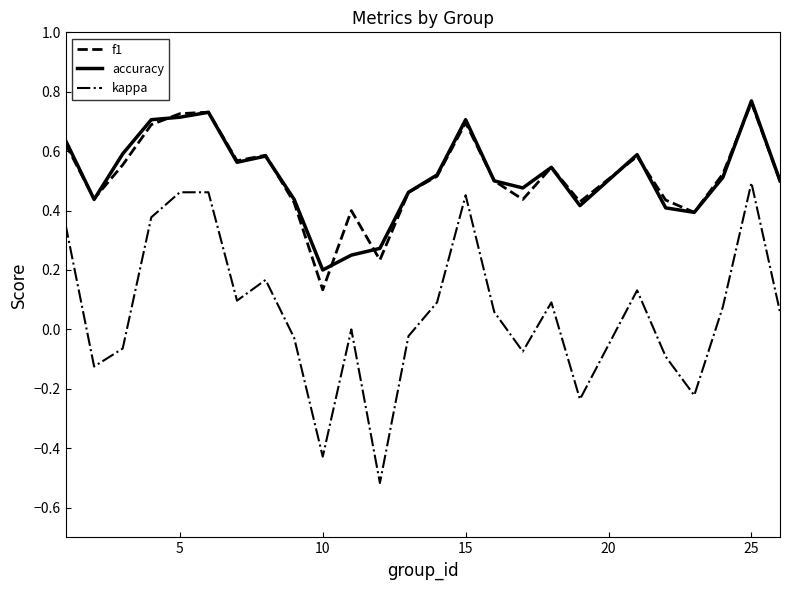

True or false: kappa and f1 intersect in this chart.

False